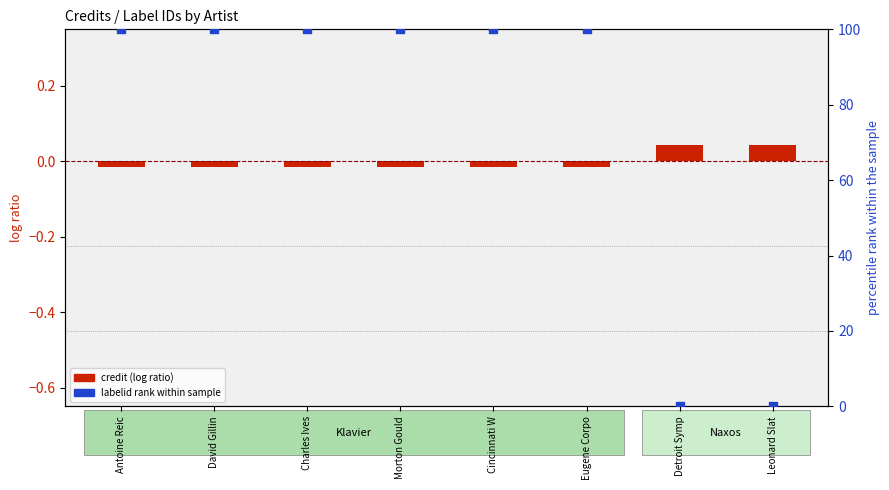

Which series has the largest Y range (max minus min)?

labelid rank within sample